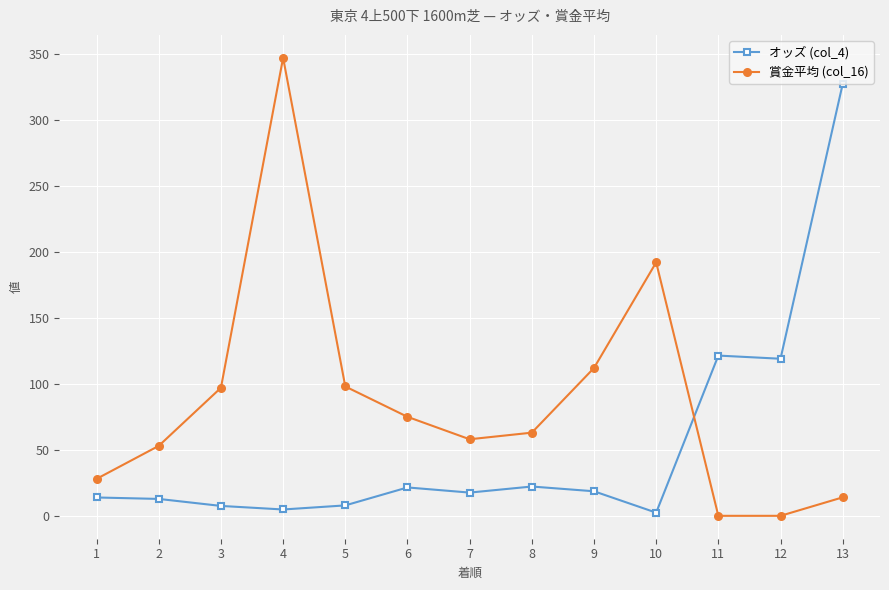

At which label does オッズ (col_4) reach its peak?

13